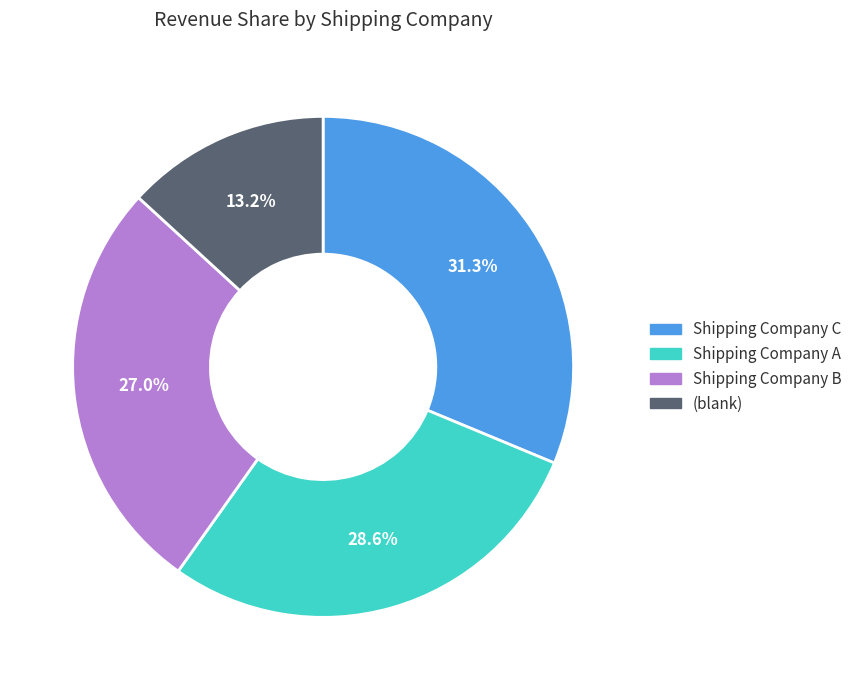

Is it true that Shipping Company B is 27% of the pie?

True